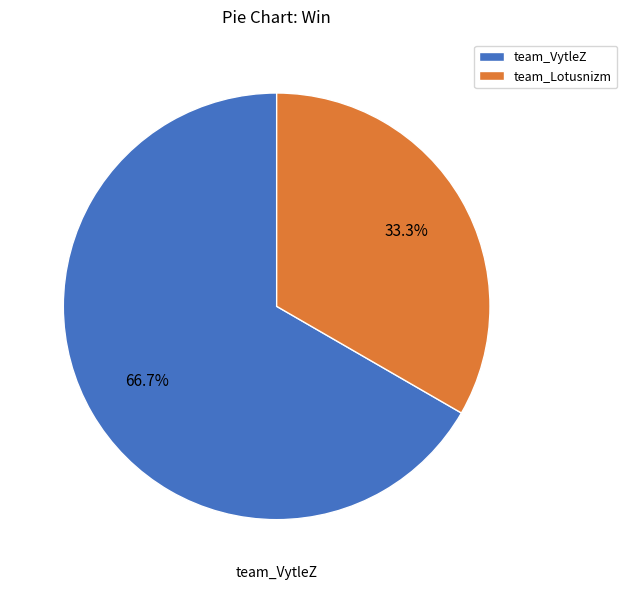

Count the number of slices in the pie.

2